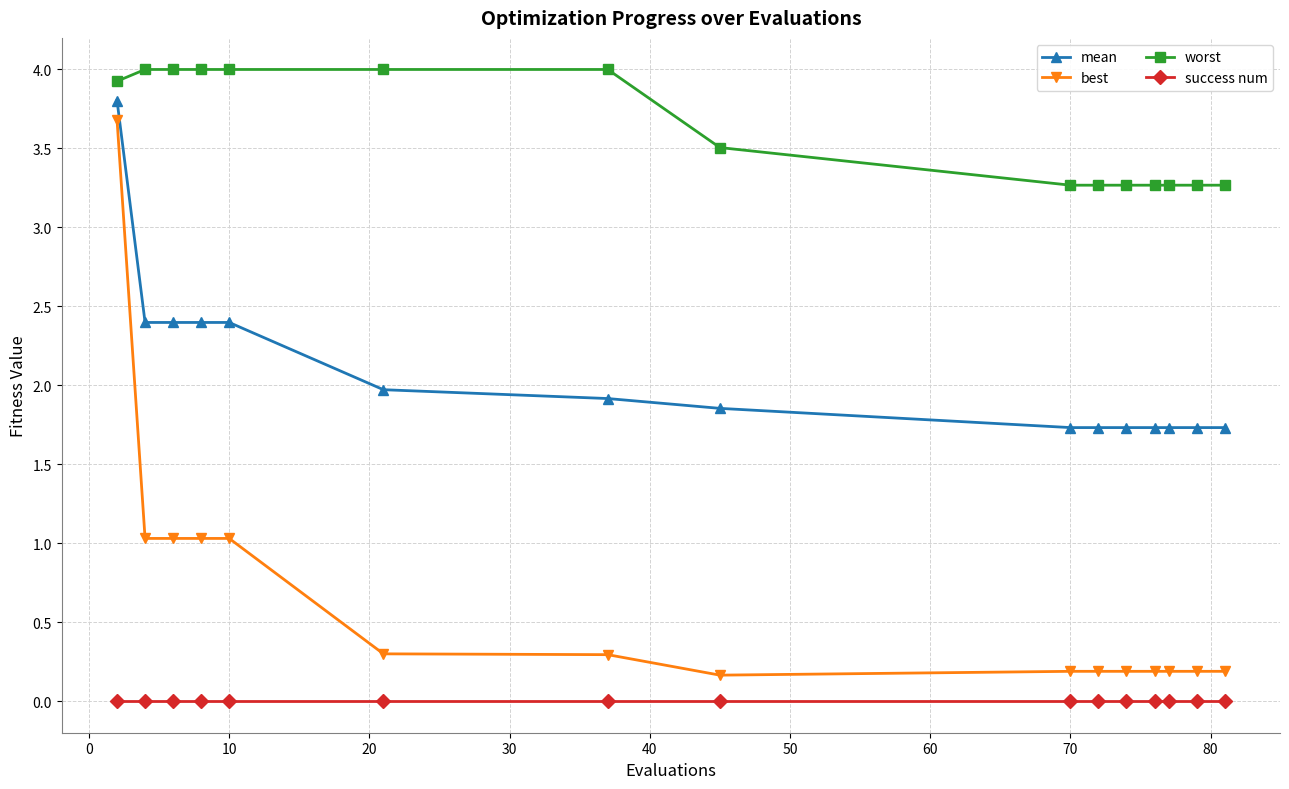

At how many categories does at least one series exceed 3?

15